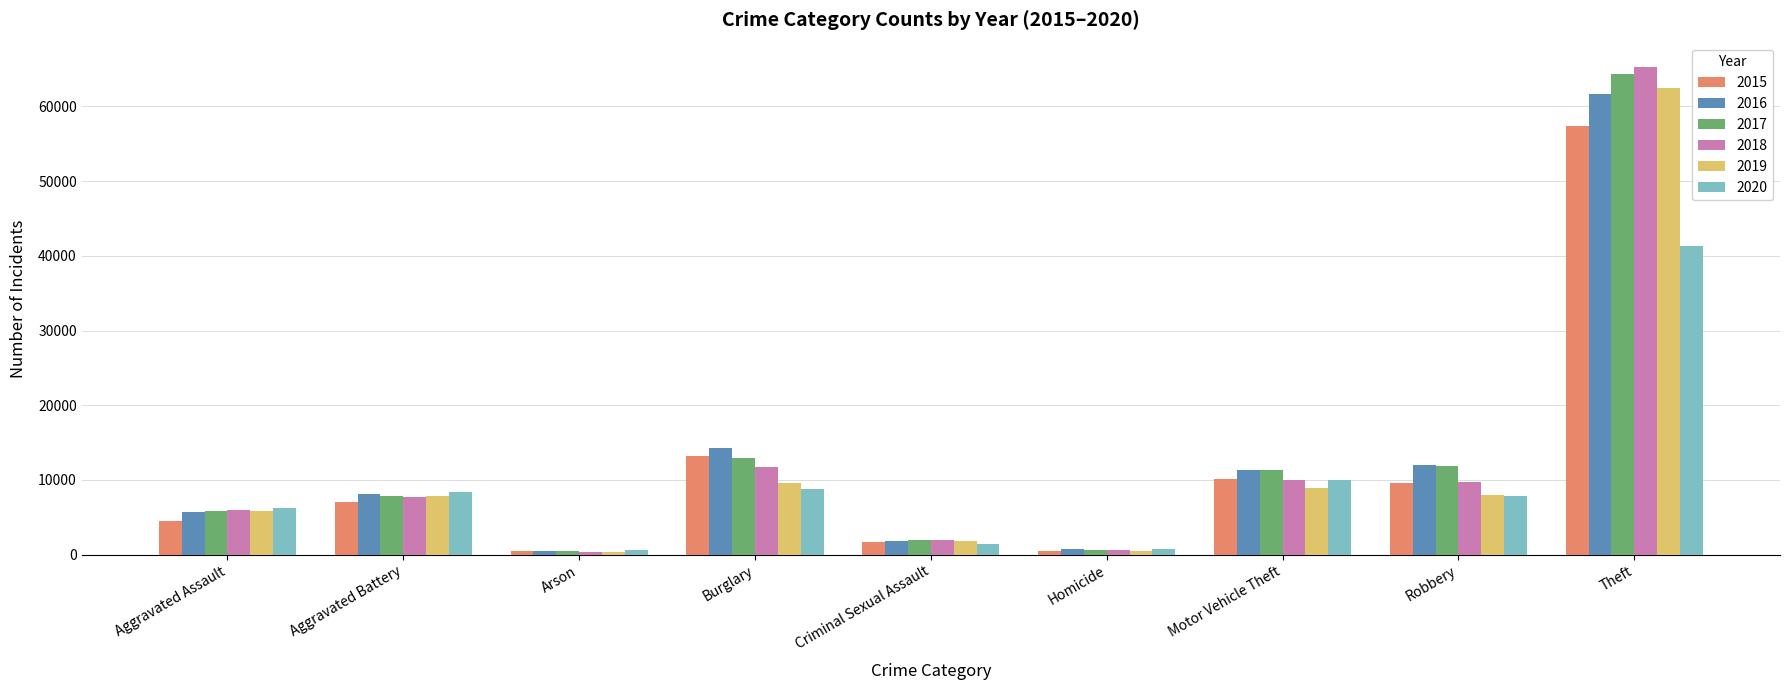

Which category has the highest value in the 2020 series?

Theft